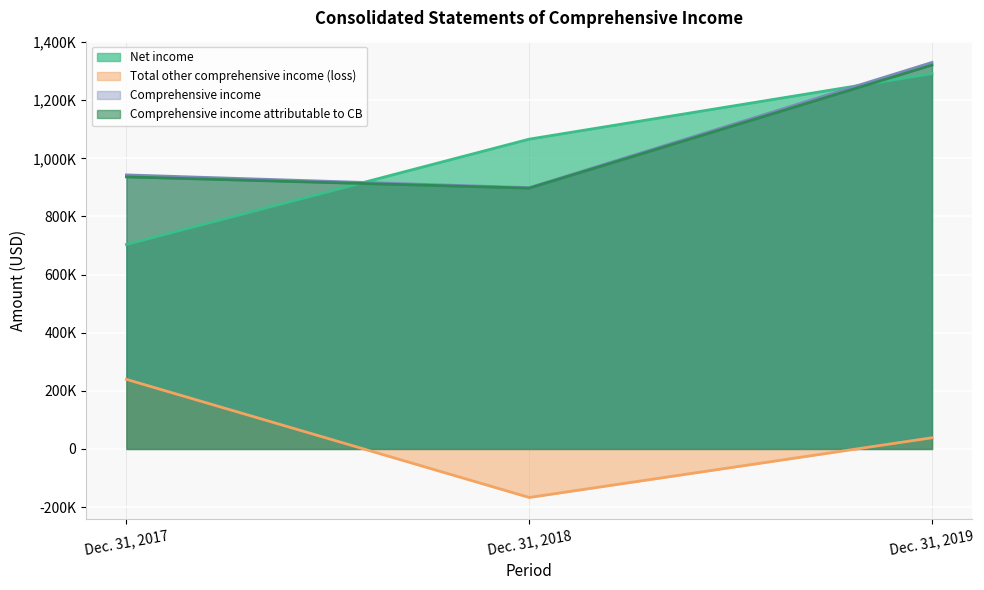

How many Net income values are between 703576 and 1291450?

3